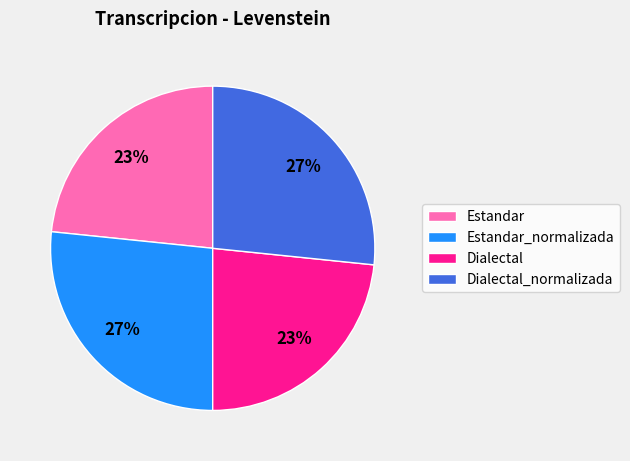

Is it true that Dialectal_normalizada is 27% of the pie?

True